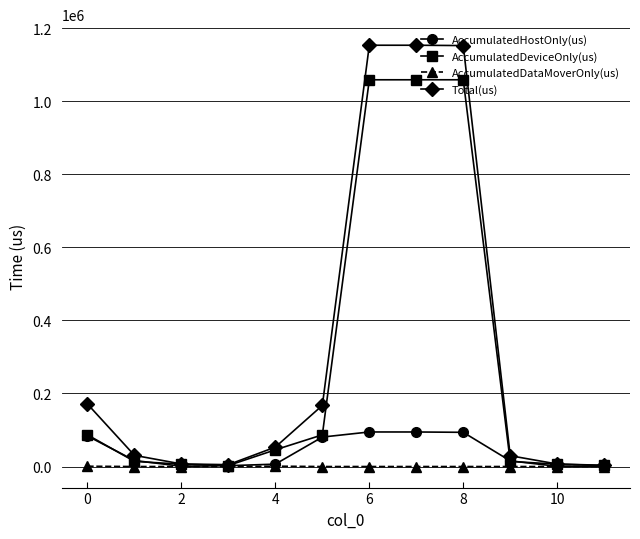

What is the value of the AccumulatedHostOnly(us) point at the 7th from the left?

94620.8